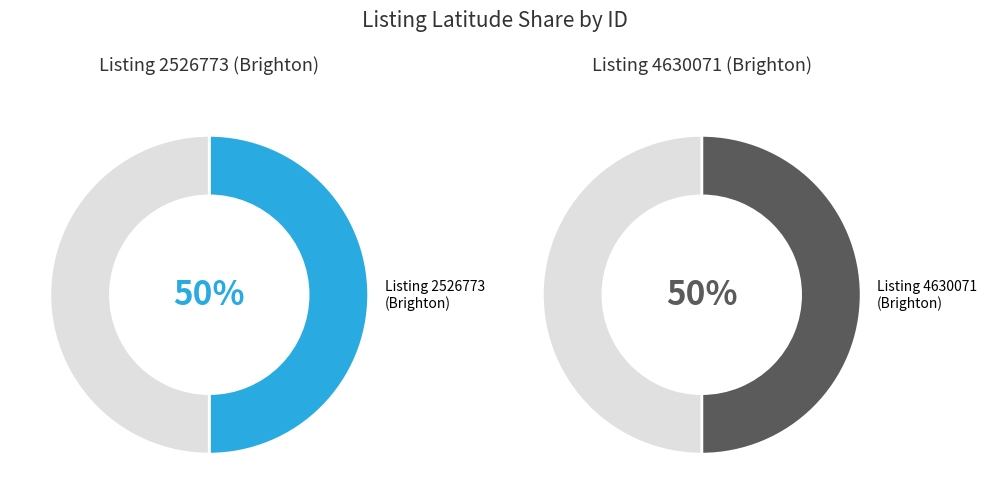

How many slices are in this pie chart?

2